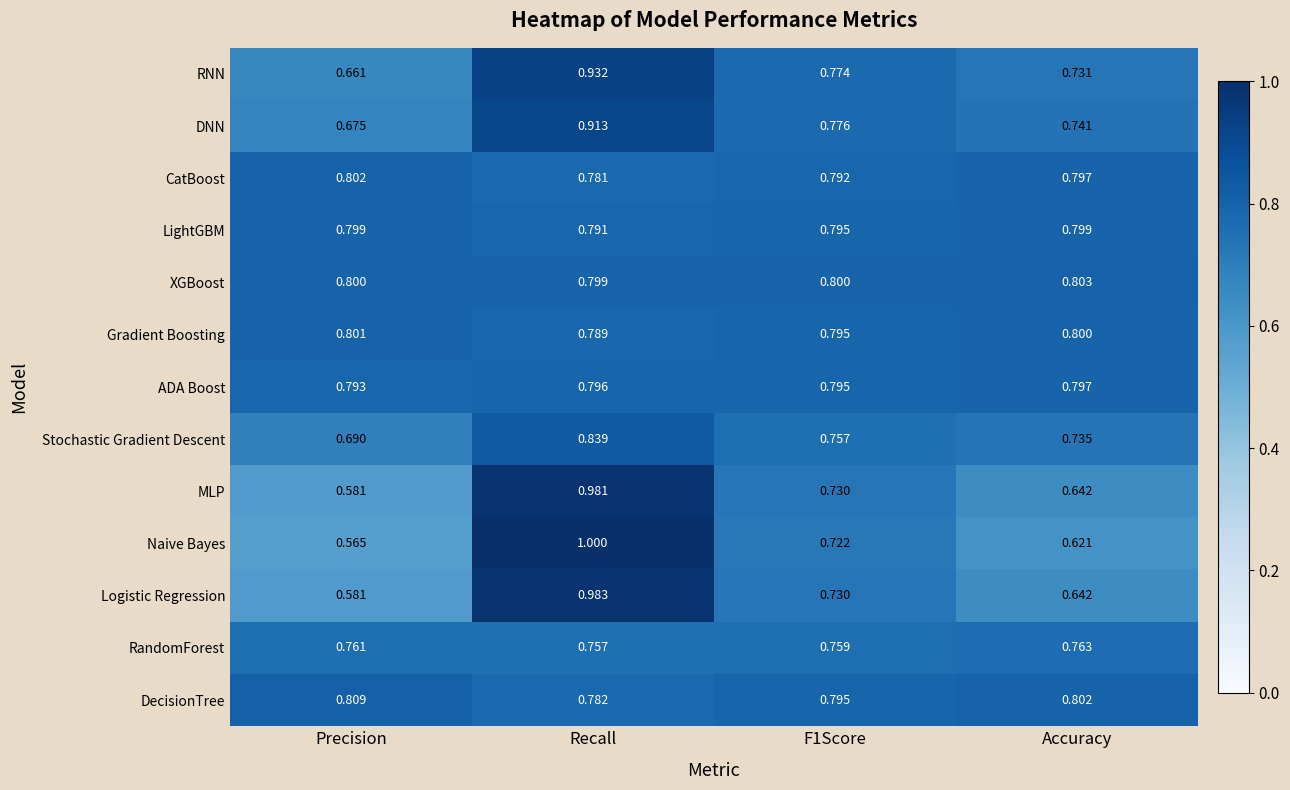

Rank the series by their maximum value, from lowest to highest.

RandomForest, ADA Boost, LightGBM, Gradient Boosting, CatBoost, XGBoost, DecisionTree, Stochastic Gradient Descent, DNN, RNN, MLP, Logistic Regression, Naive Bayes